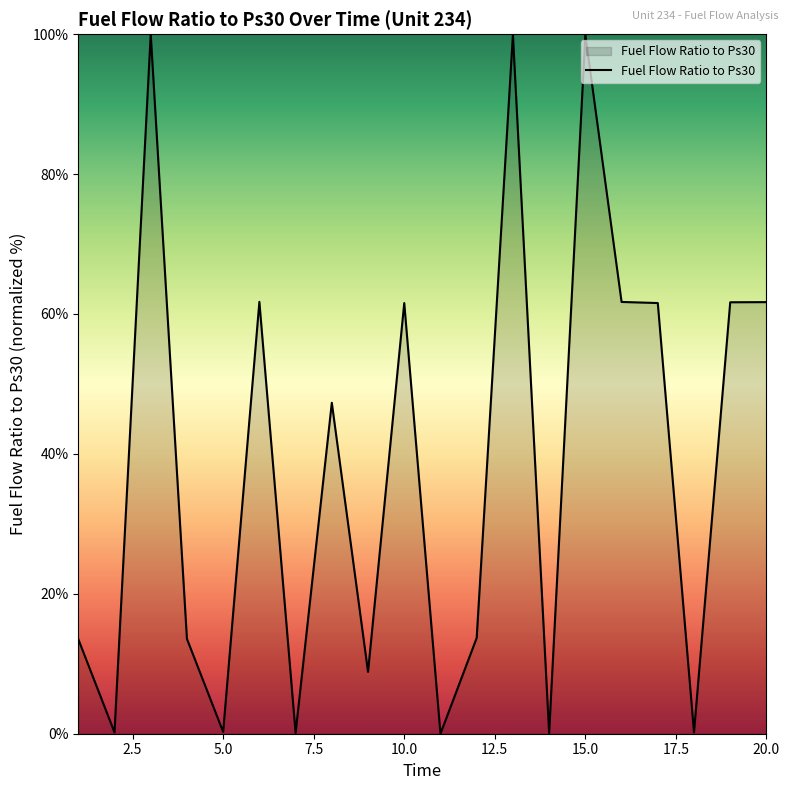

What is the maximum value shown in the chart?

100.0